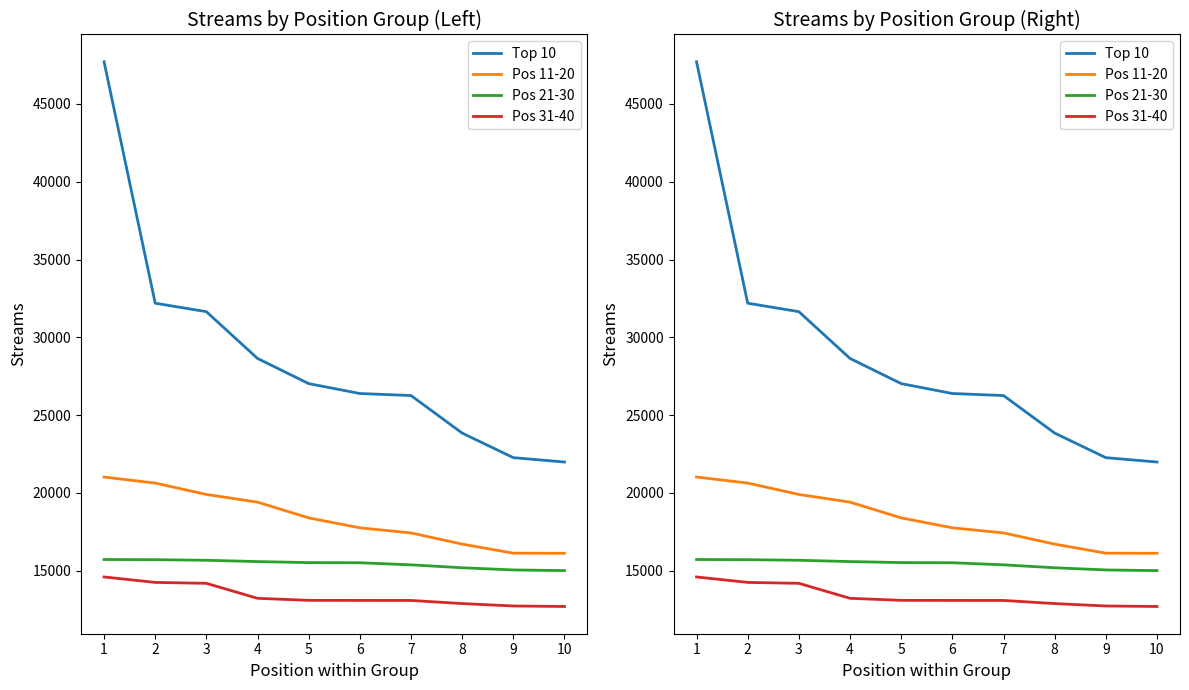

What is the approximate value of Pos 21-30 at 3?

15672